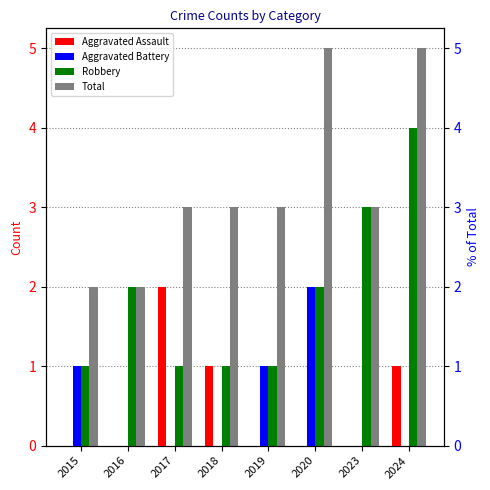

Which series has the widest spread of values?

Robbery